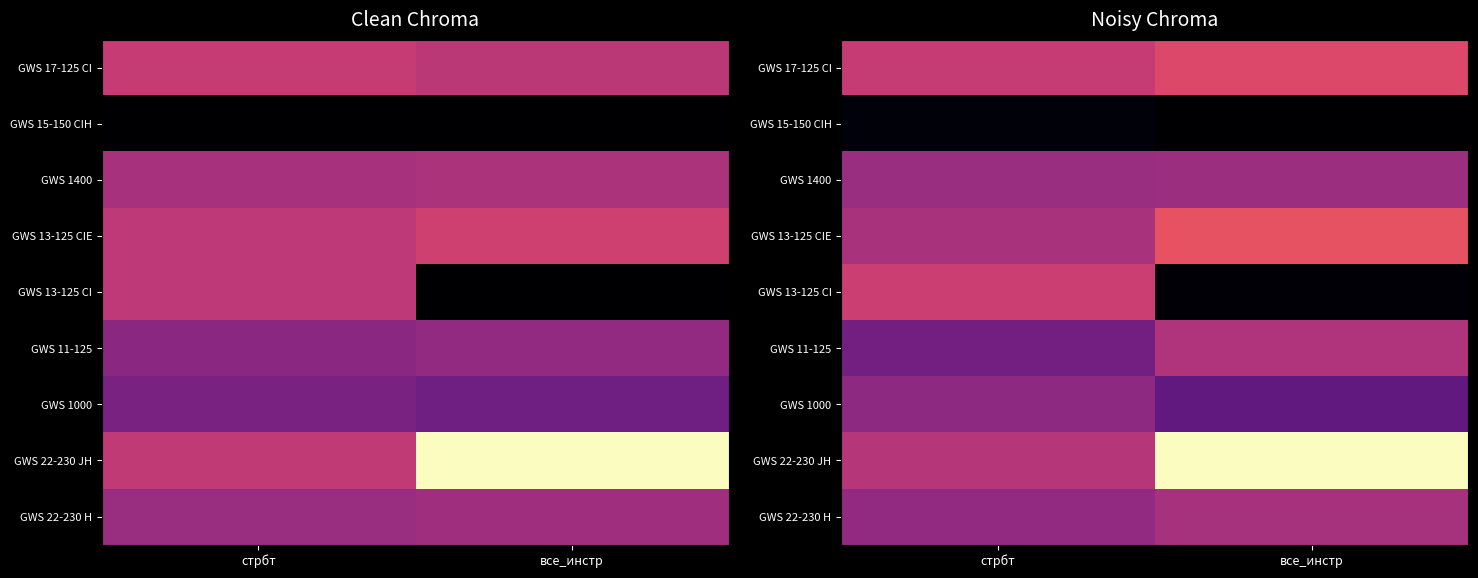

Which has a higher value, стрбт or все_инстр?

все_инстр